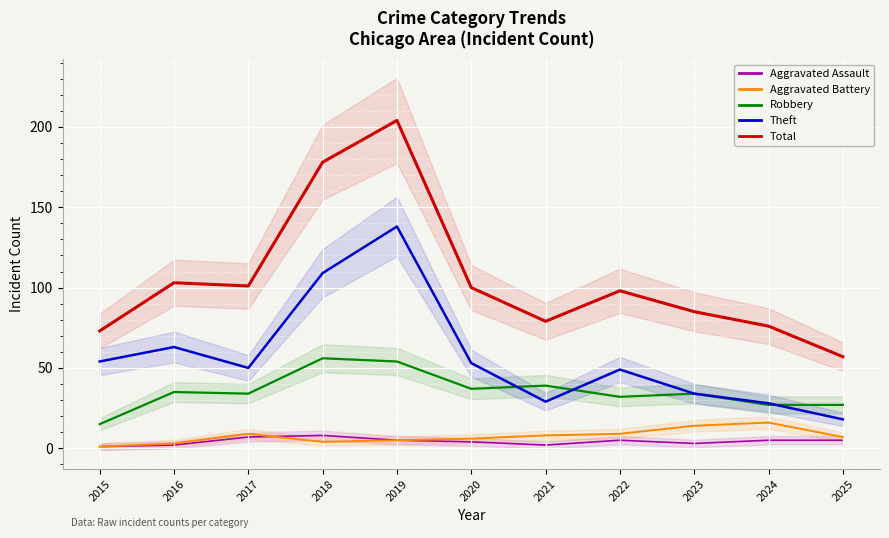

What is the difference between the maximum and minimum values in the Aggravated Battery series?

15